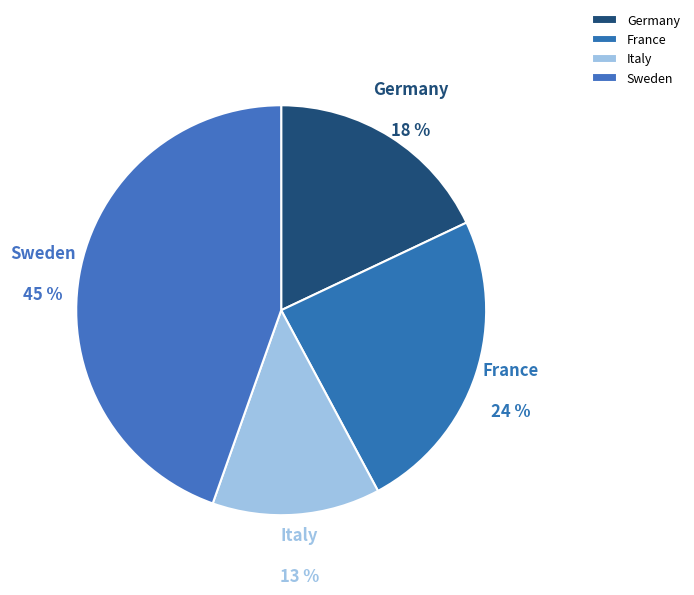

Does Italy represent more than half of the total?

No